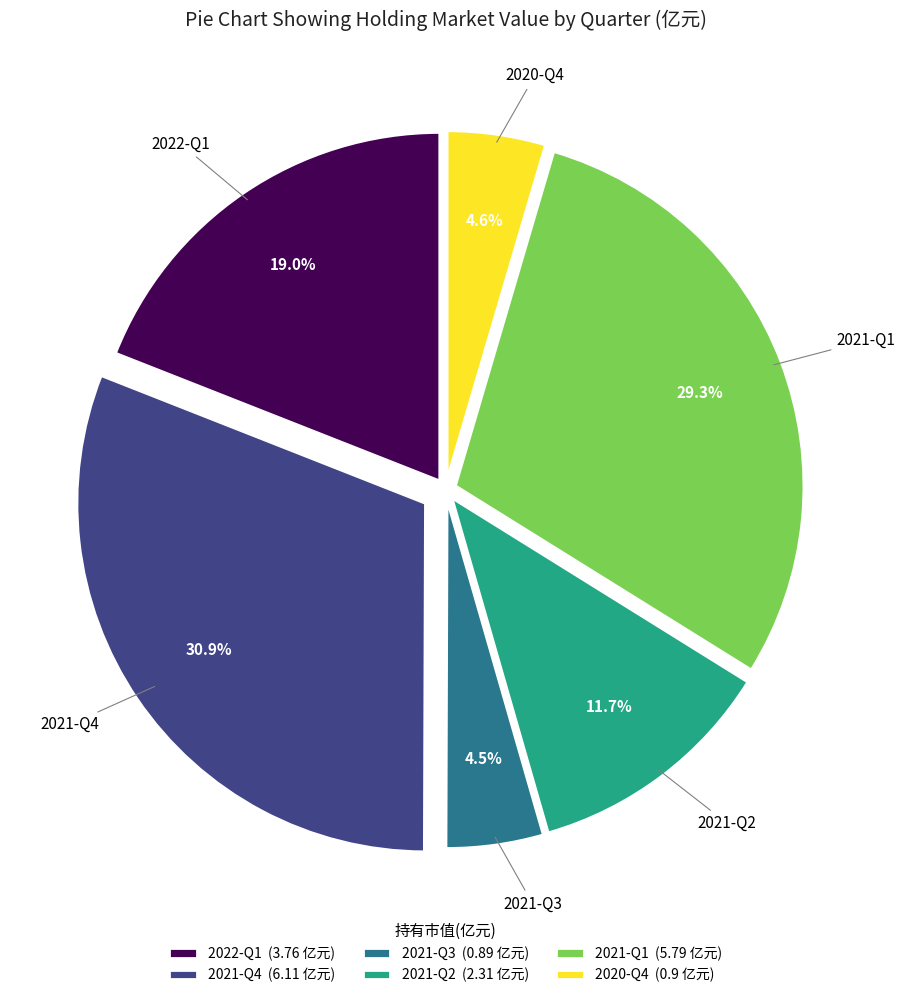

Do 2021-Q4 (6.11 亿元) and 2021-Q2 (2.31 亿元) together represent more than half of the pie?

No